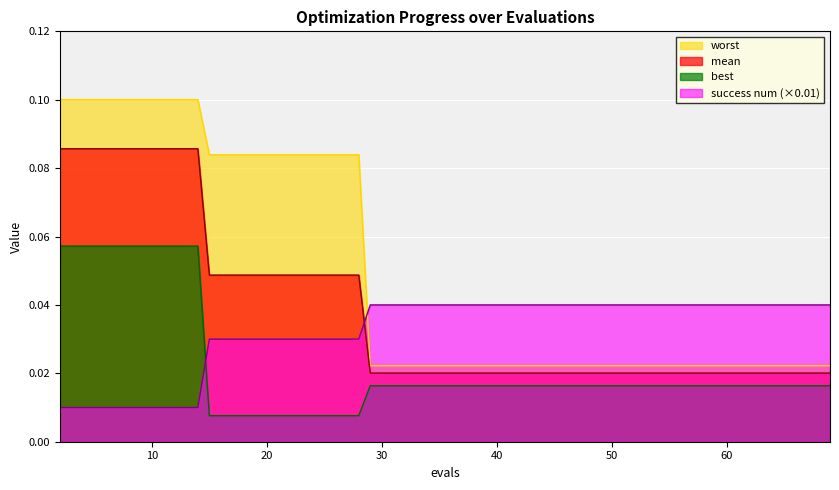

How many data points does each series have?

40